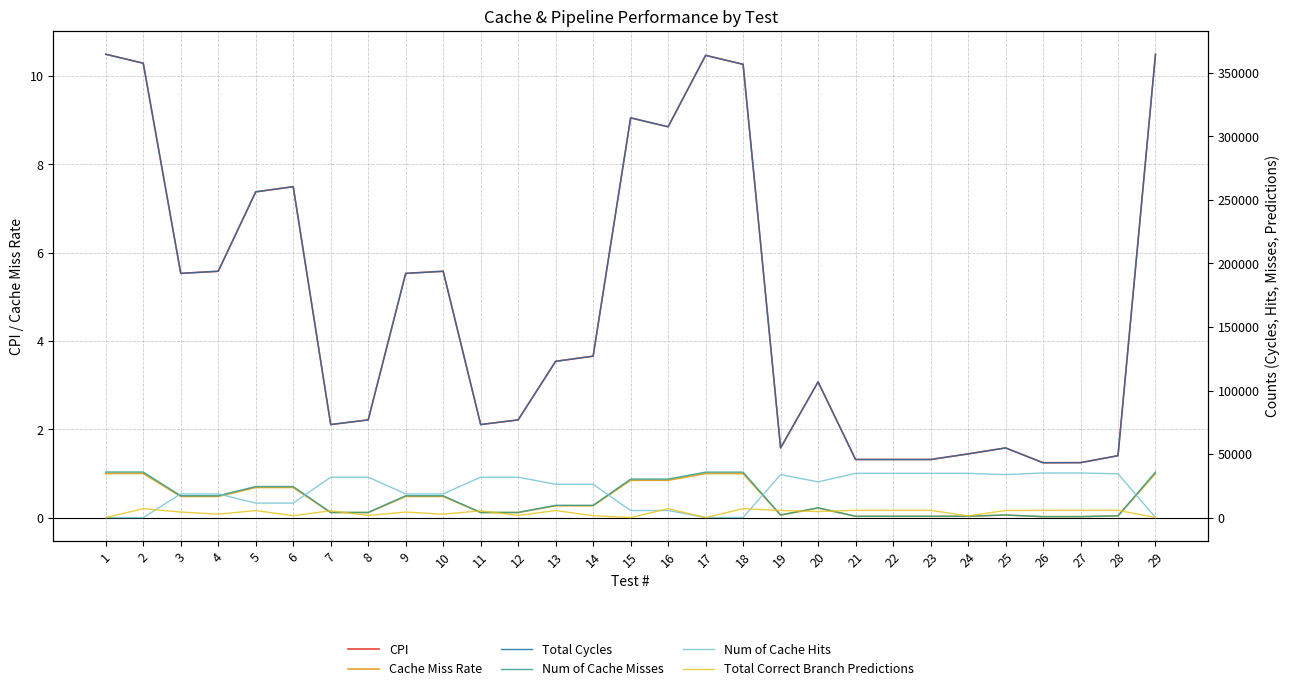

The Cache Miss Rate series shows 0.0 at 23. True or false?

True